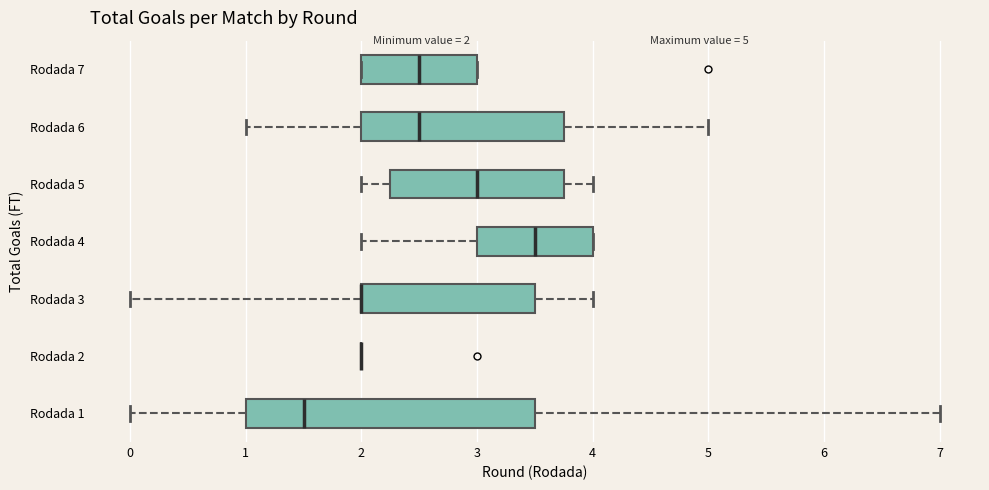

Comparing the boxes themselves (not the whiskers), which one is the widest?

Rodada 1